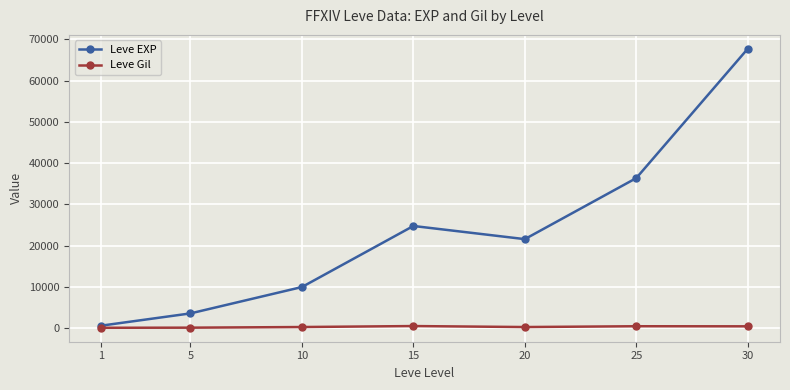

Between 5 and 30, which series saw the biggest shift?

Leve EXP